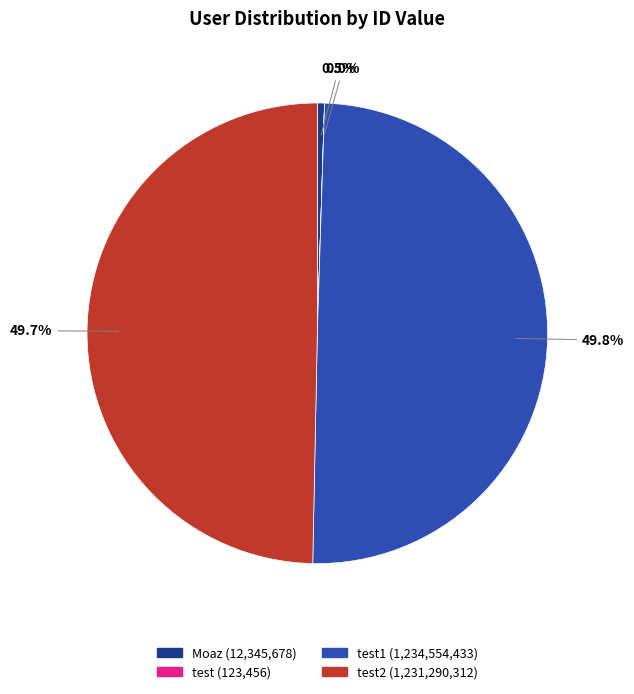

Which category has the biggest portion of the pie?

test1